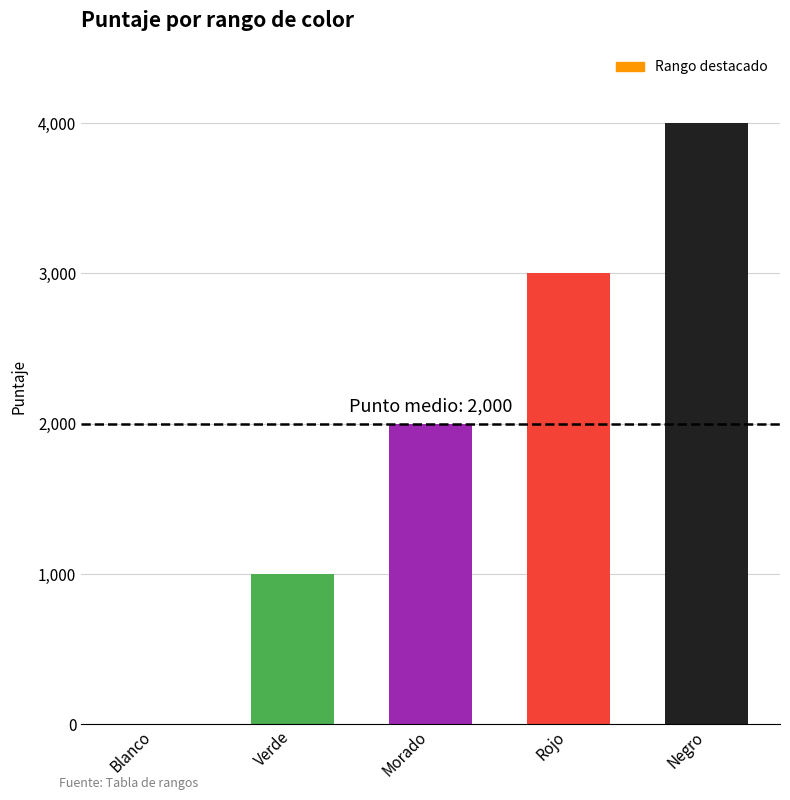

The value at Blanco is 0. True or false?

True